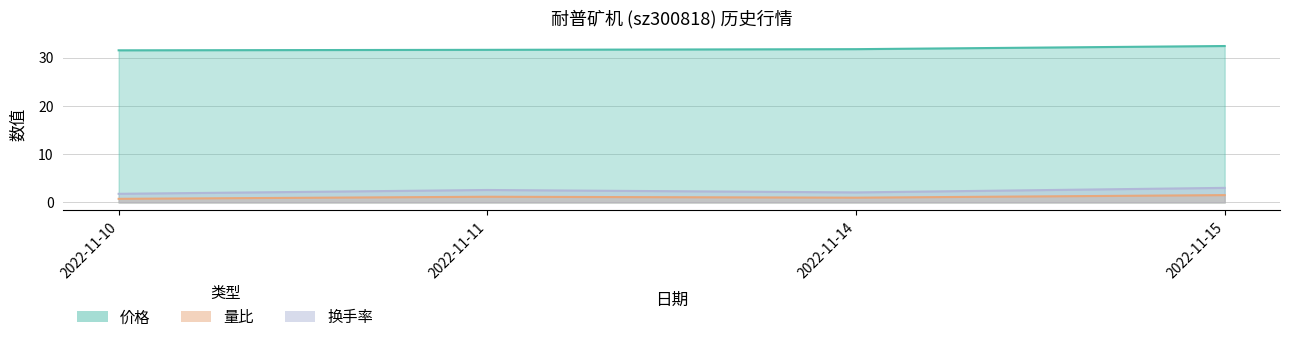

True or false: 量比 and 换手率 cross at least once.

False